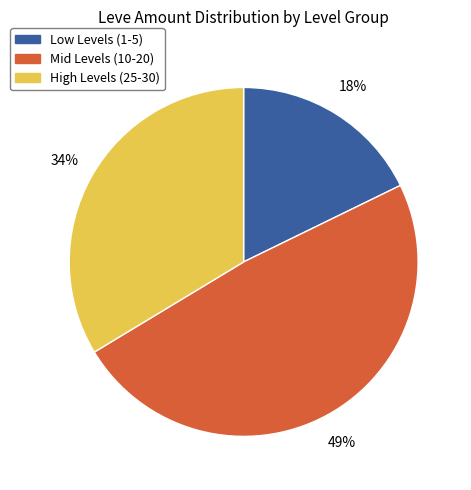

To the nearest percent, what is the average slice percentage?

33%